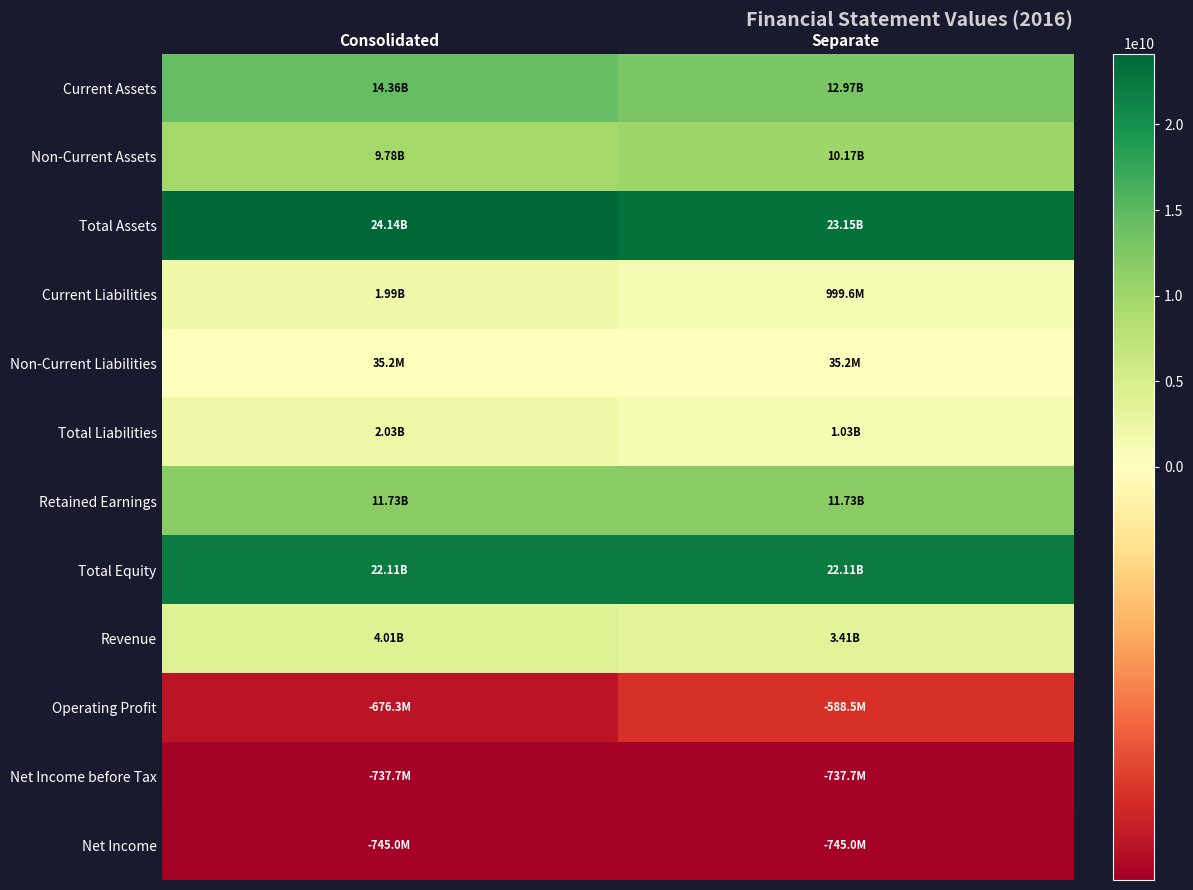

Which has a higher value, Separate or Consolidated?

Consolidated